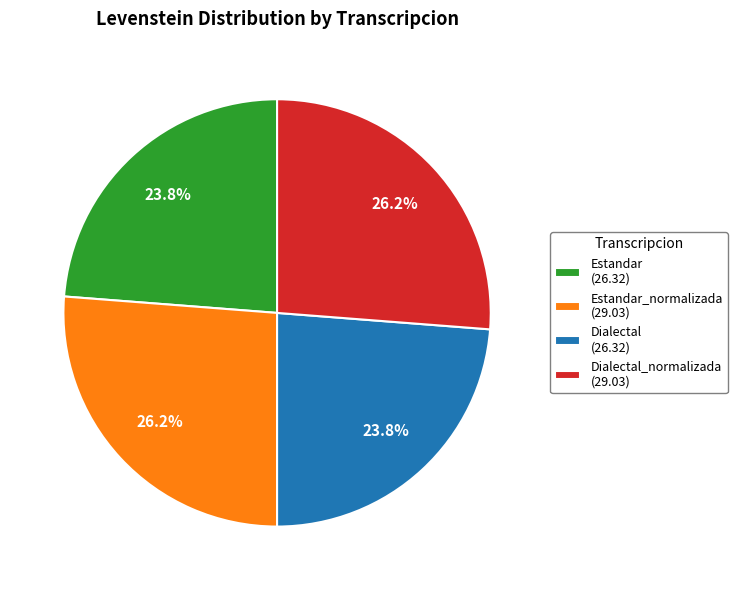

Approximately how many times larger is the value at Dialectal_normalizada (29.03) compared to Estandar (26.32)?

1.1